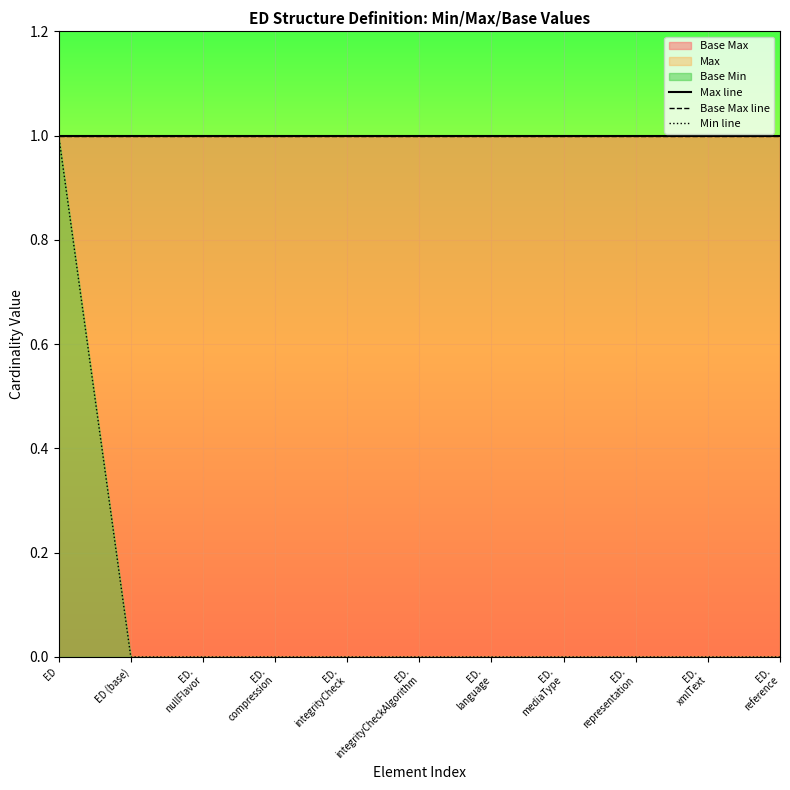

What is the difference between the maximum and minimum values in the Min line series?

1